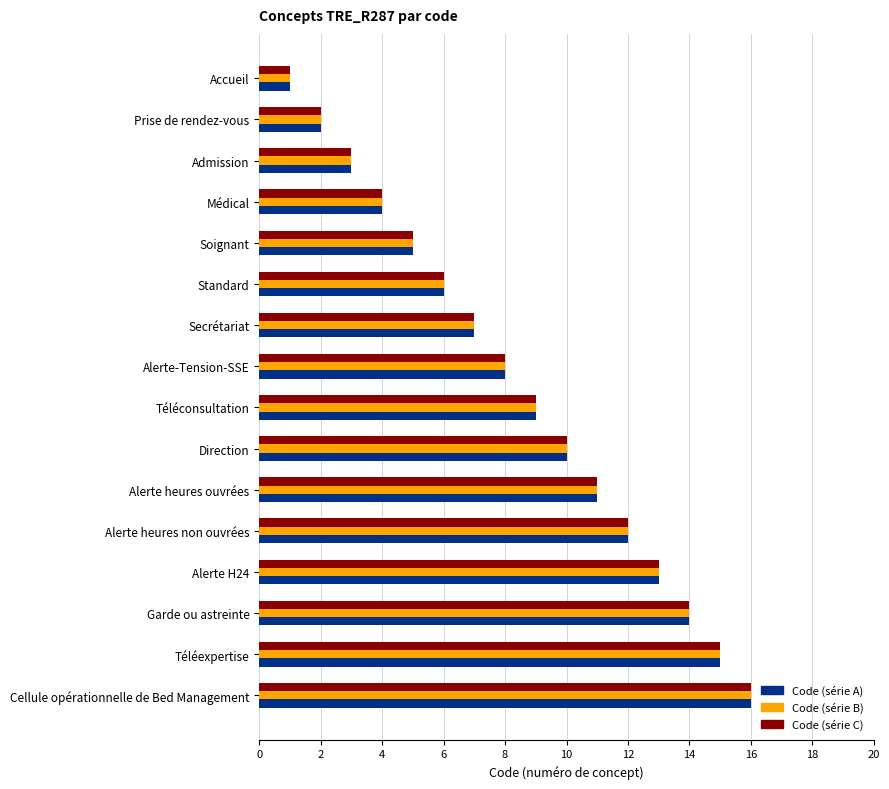

What is the difference between the Code (série B) values at Cellule opérationnelle de Bed Management and Accueil?

15